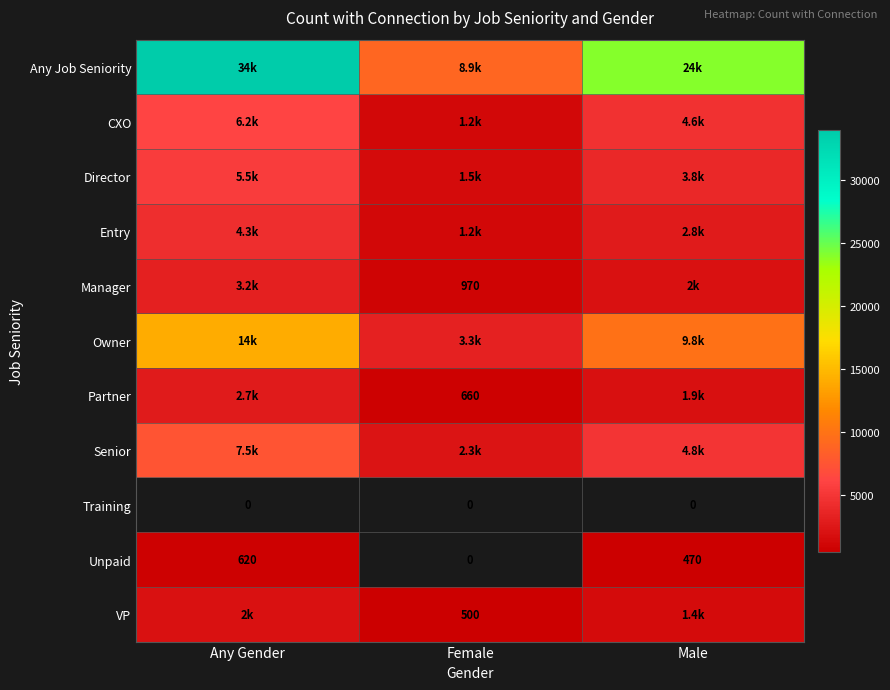

Is it true that VP equals 500 at Female?

True